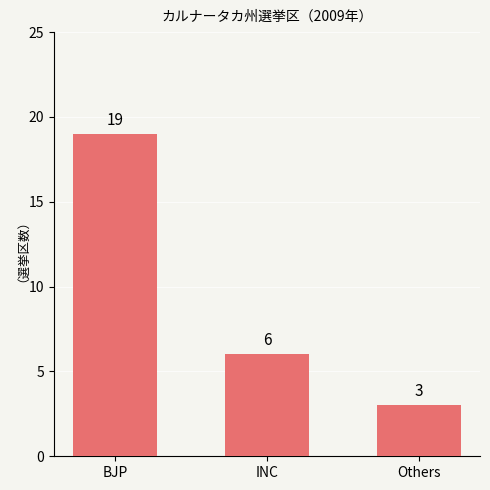

What position from the right is INC?

2